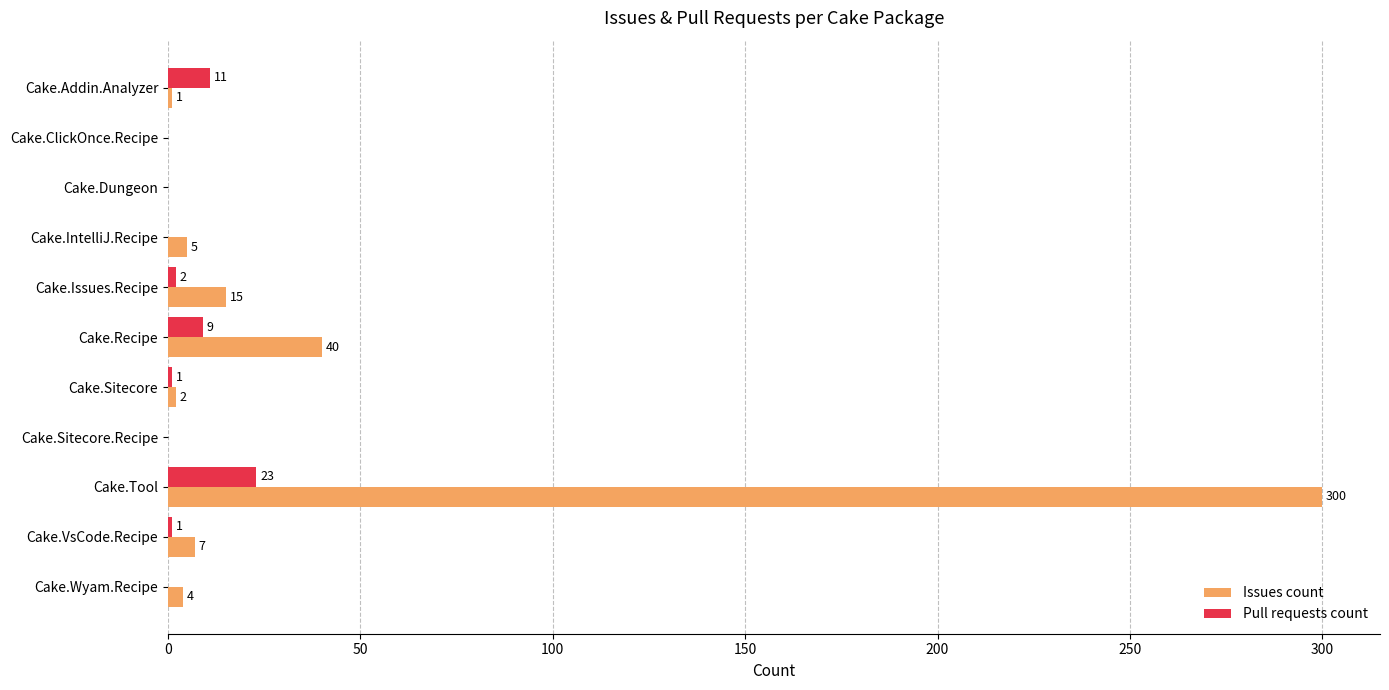

How many categories are shown in the chart?

11